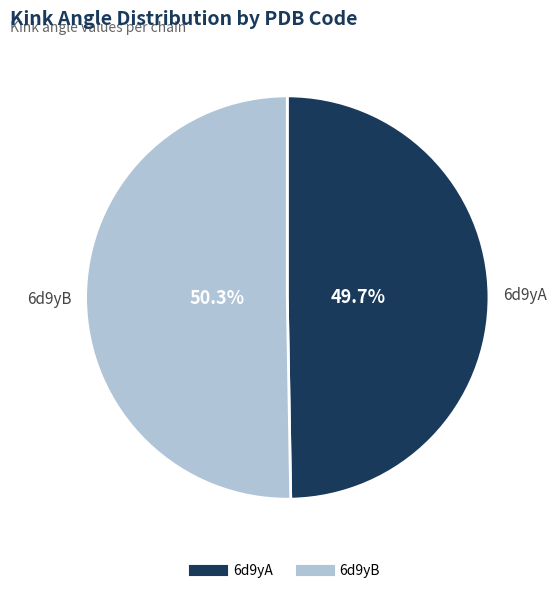

The 6d9yB slice represents 59% of the pie. True or false?

False